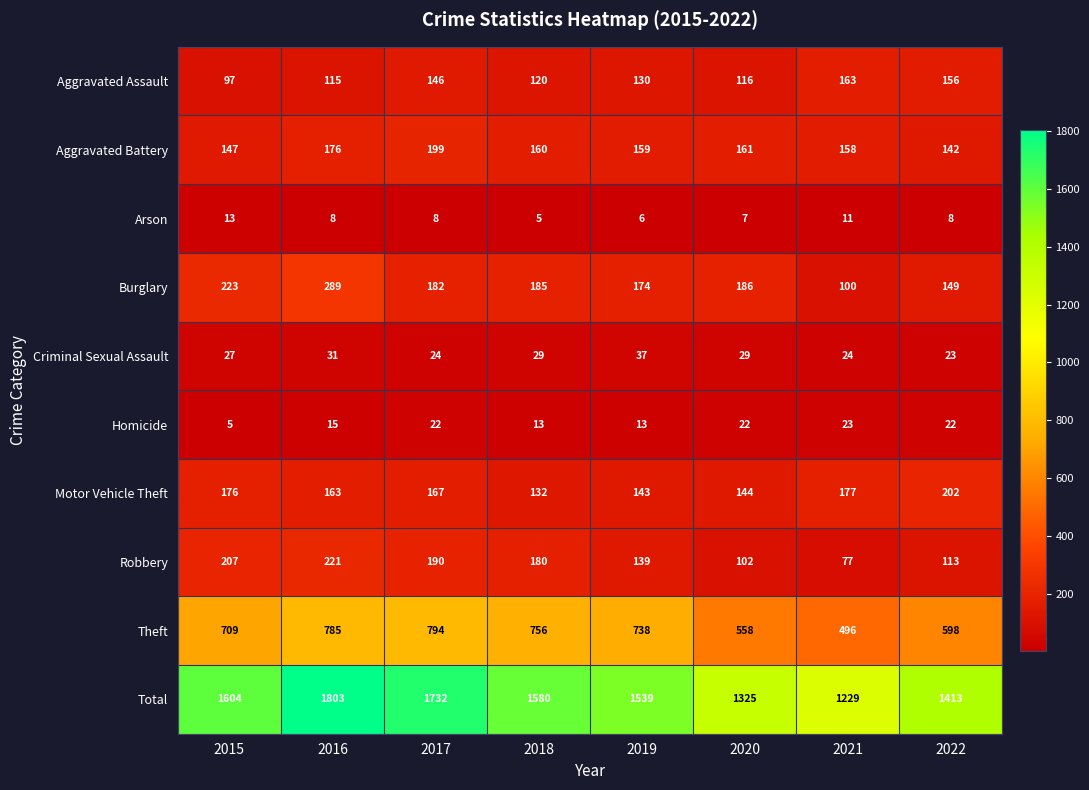

What value does the Total series have at 2021, to the nearest 10?

1230